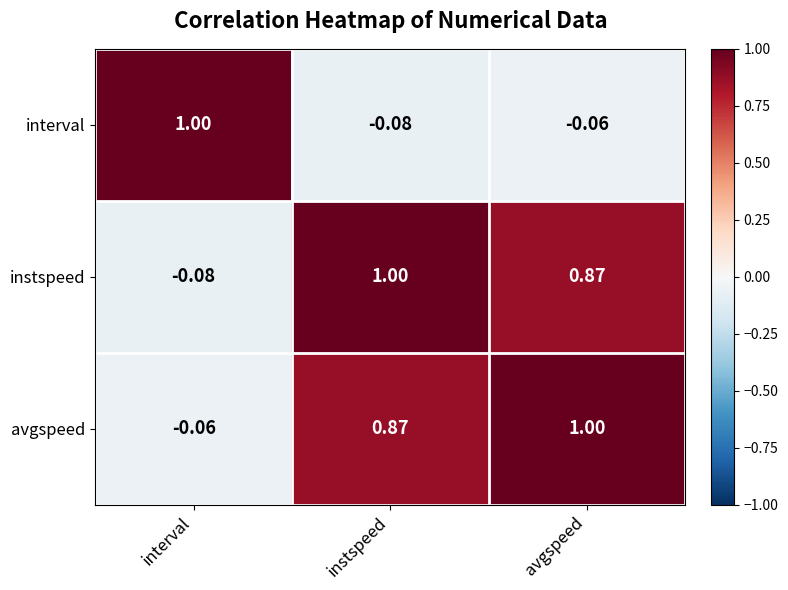

Is the value of avgspeed at interval greater than the value of interval at instspeed?

Yes